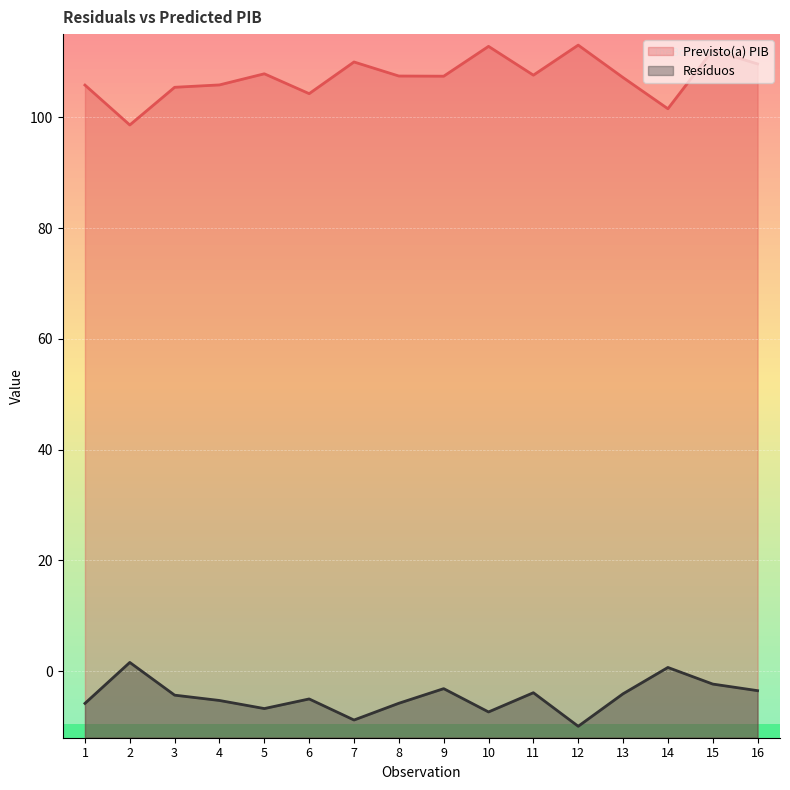

At which label does Resíduos reach its peak?

2